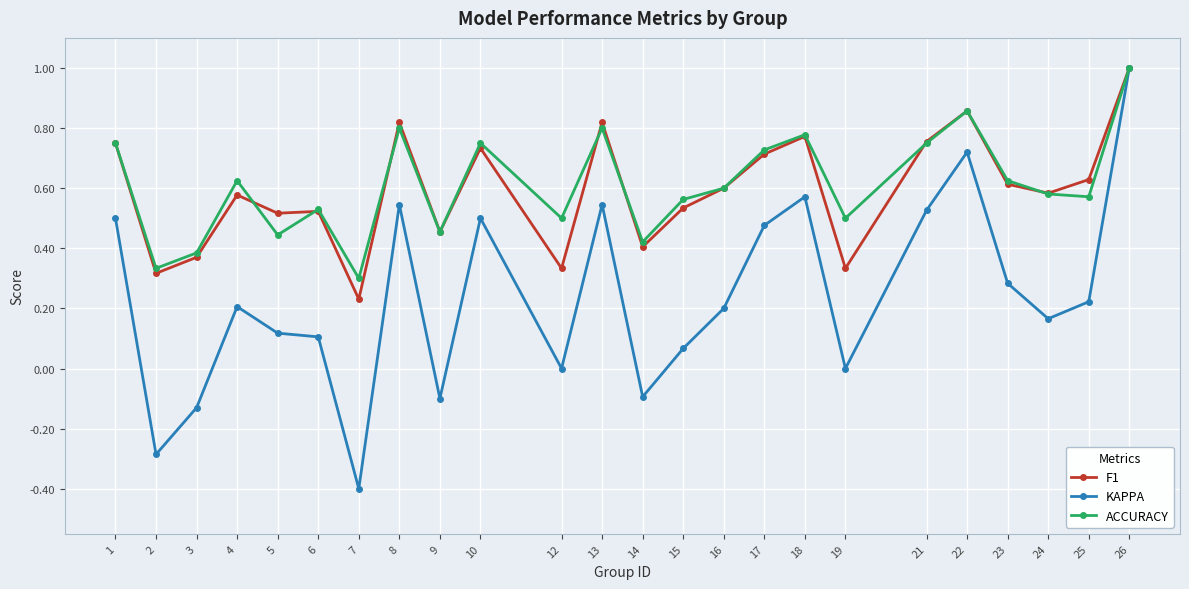

Is the value of F1 at 23 greater than the value of KAPPA at 5?

Yes